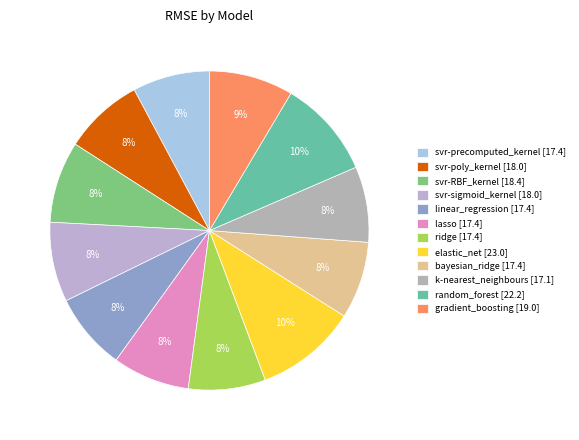

The random_forest slice represents 10% of the pie. True or false?

True